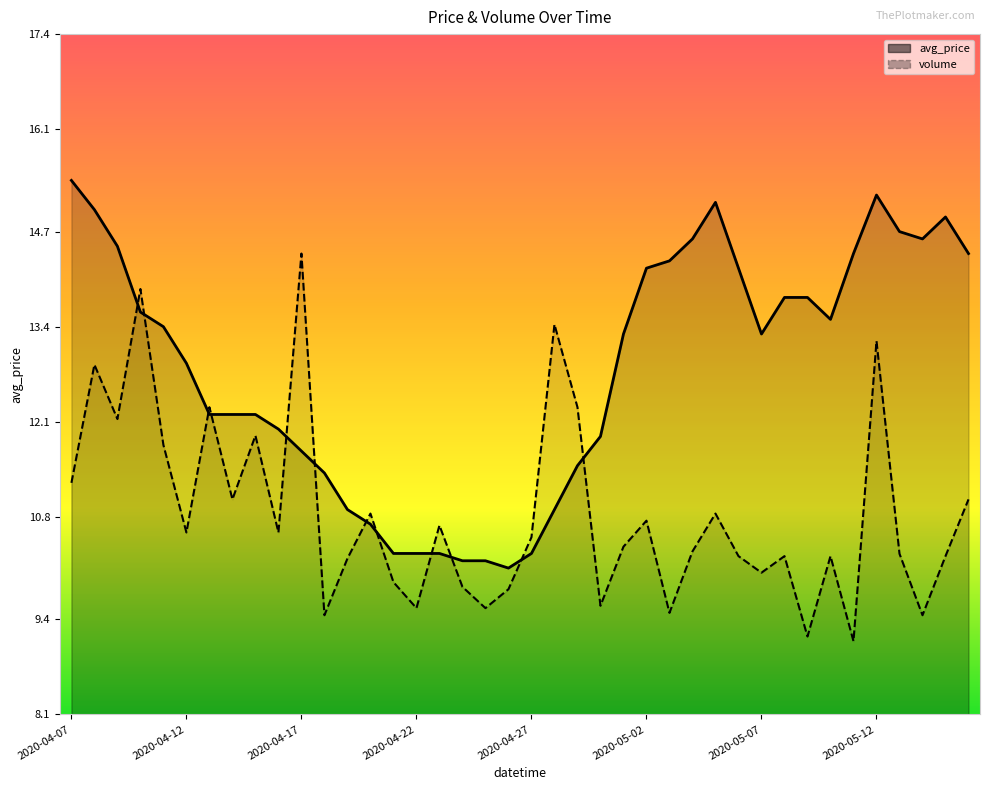

At which category does avg_price reach its first local valley?

2020-04-26